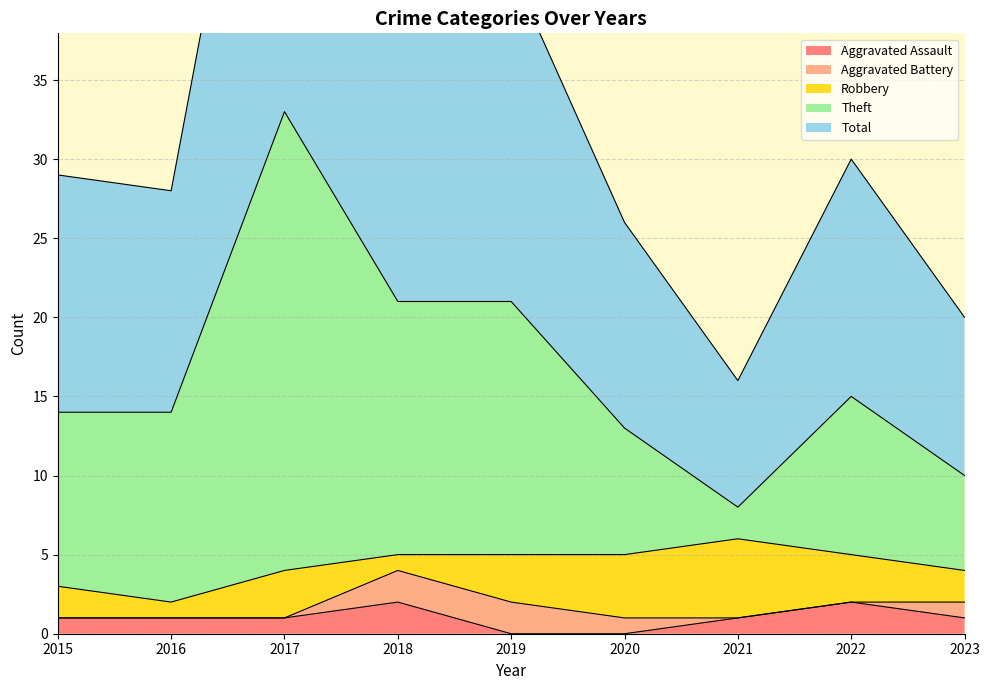

What is the difference between the Aggravated Assault values at 2020 and 2015?

1